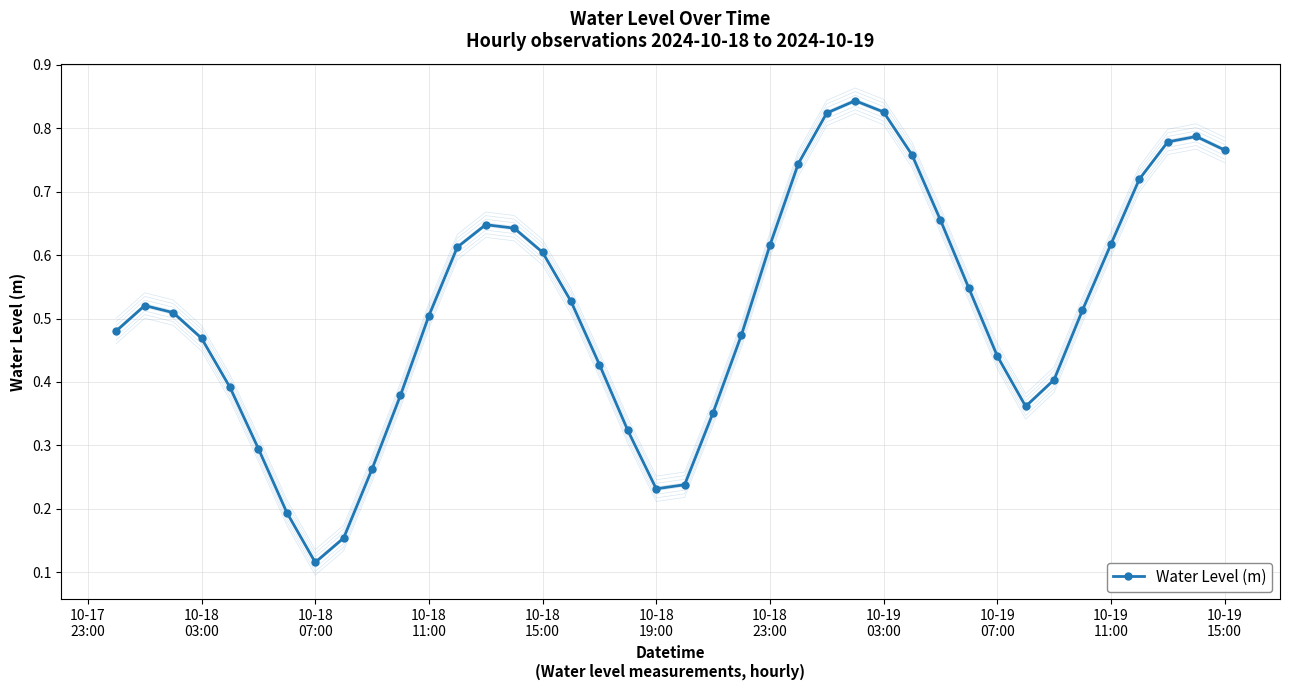

True or false: Water Level (m) has more than 0 points higher than both neighbors.

True